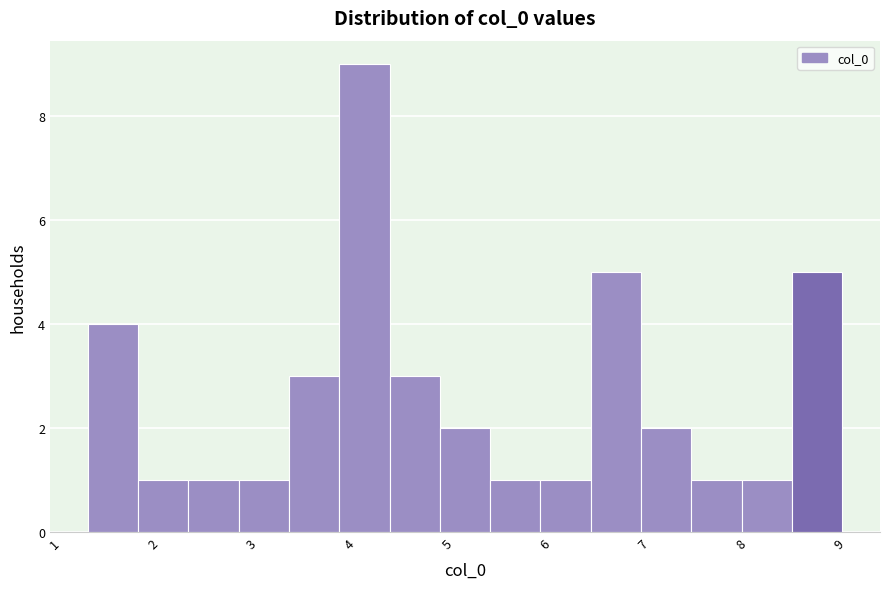

Over which range of the x-axis is the bar tallest?

3.8 to 4.3